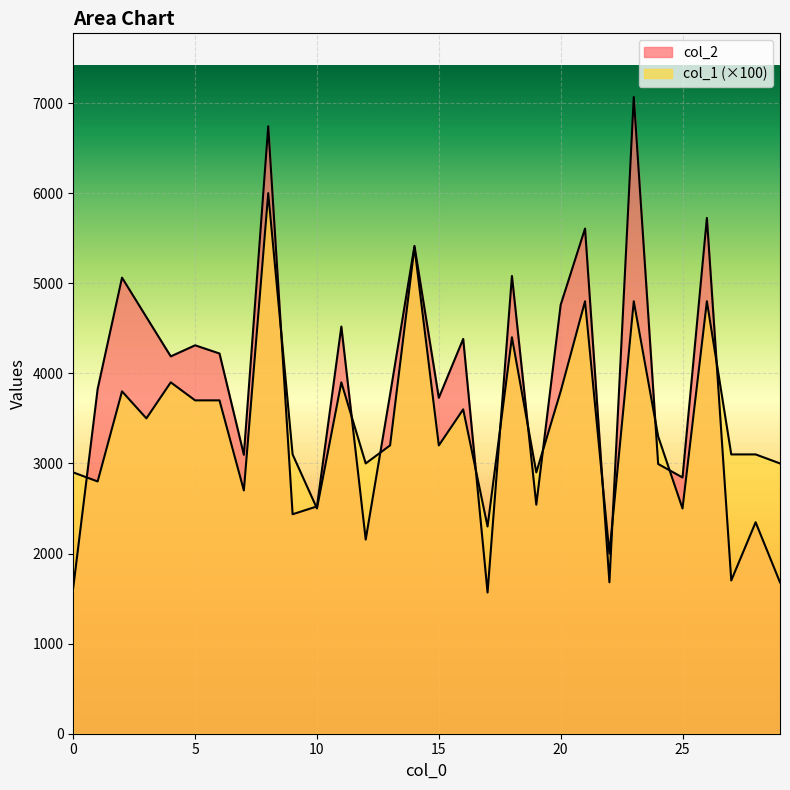

What is the highest value of the col_2 series?

7067